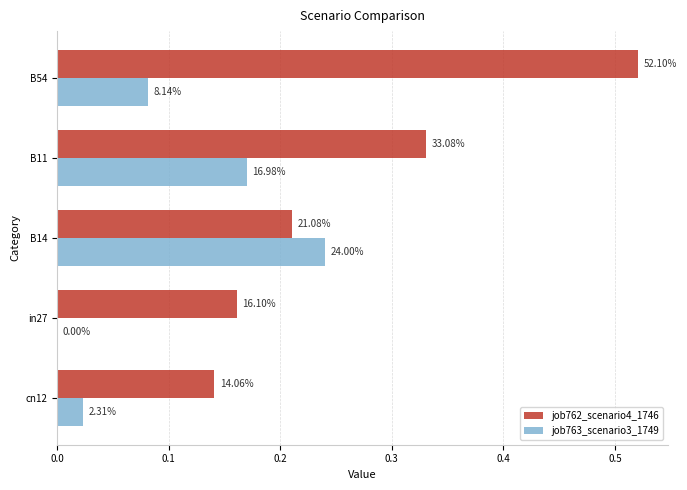

At how many categories does at least one series exceed 0?

5